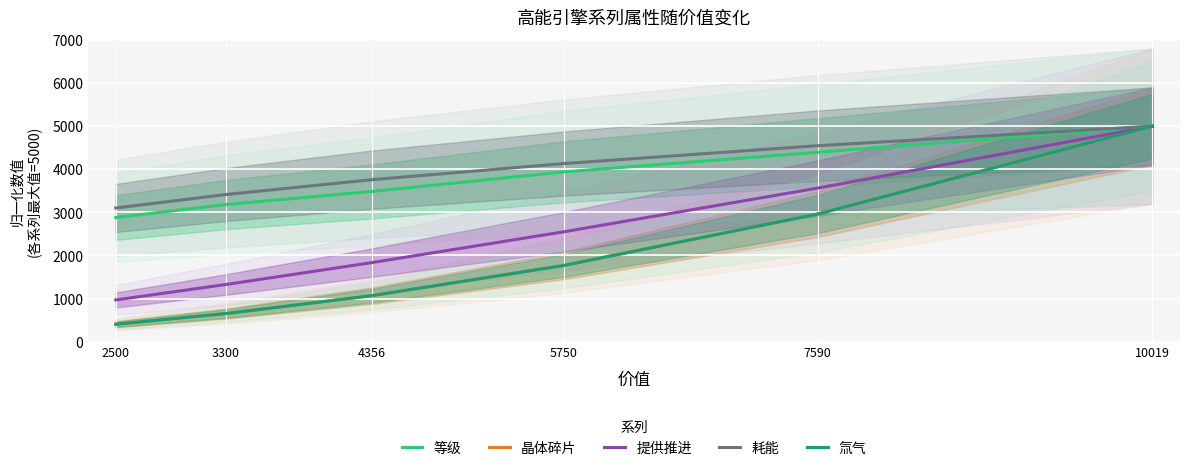

Is the value of 耗能 at 2500 greater than the value of 氚气 at 10019?

No